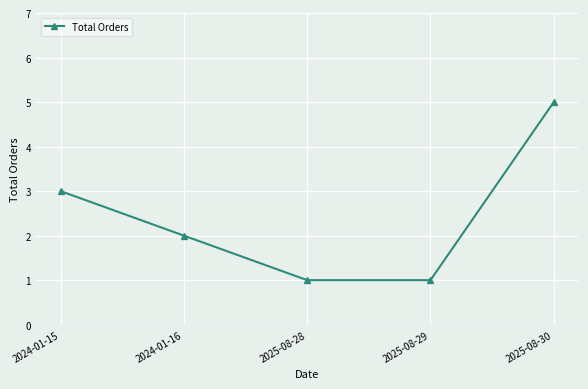

What is the sum of the values at 2024-01-15 and 2025-08-28?

4